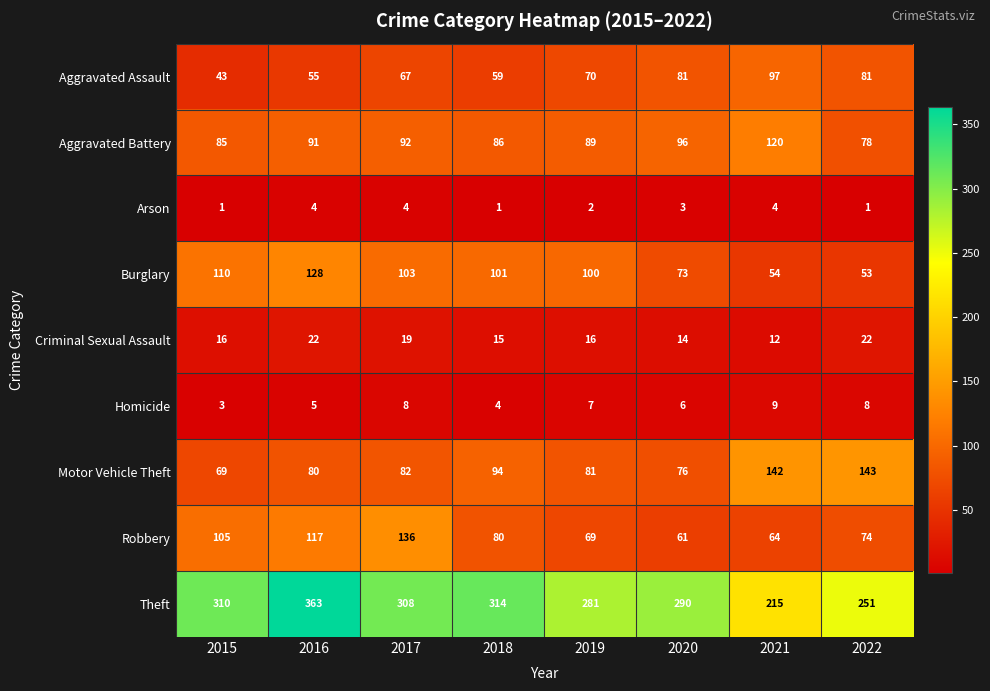

How many series are shown in this chart?

9